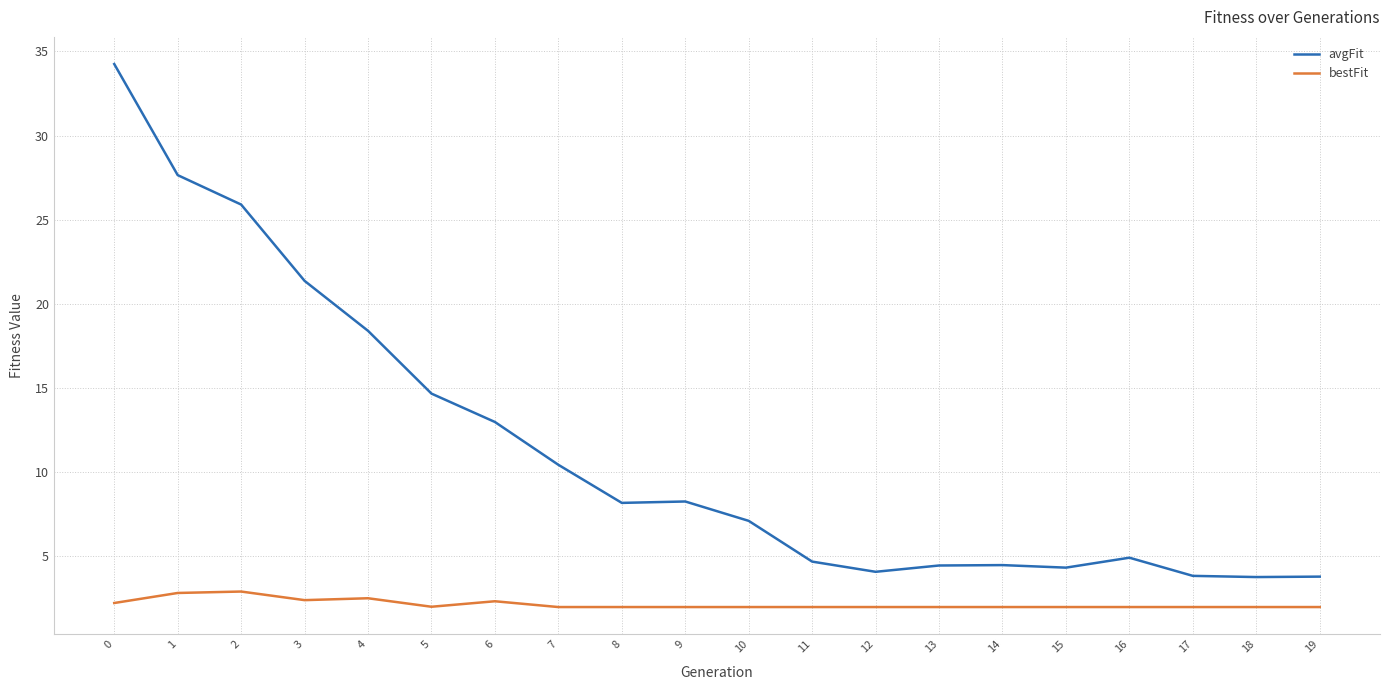

True or false: avgFit and bestFit cross at least once.

False